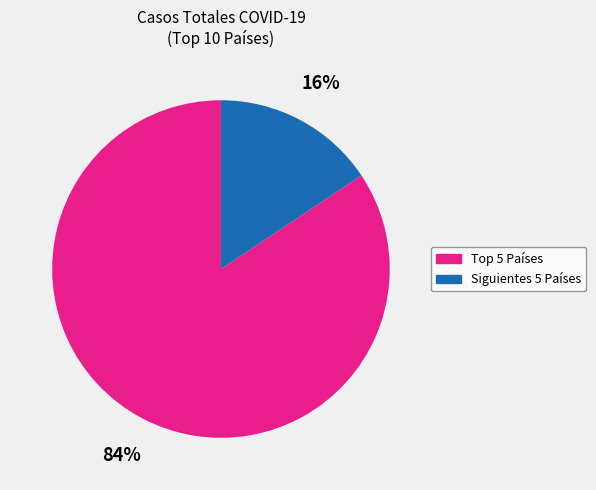

Is there a majority slice in this chart?

Yes